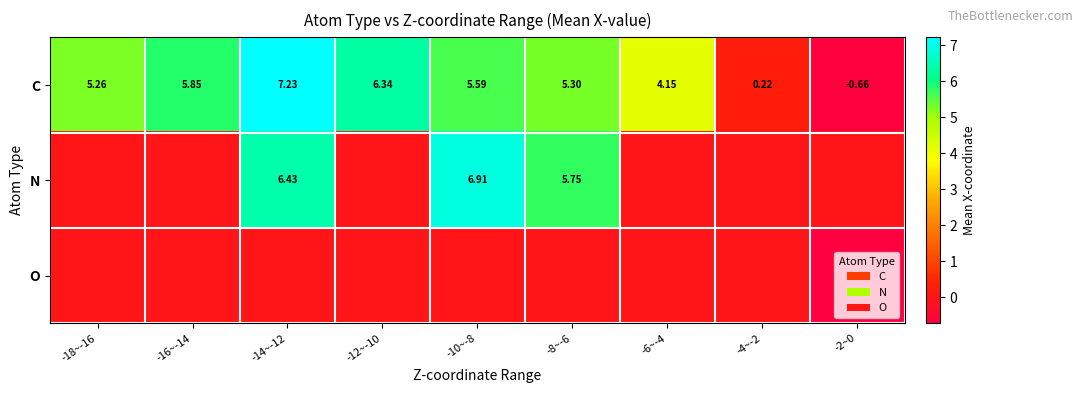

How many values in C are below zero?

1